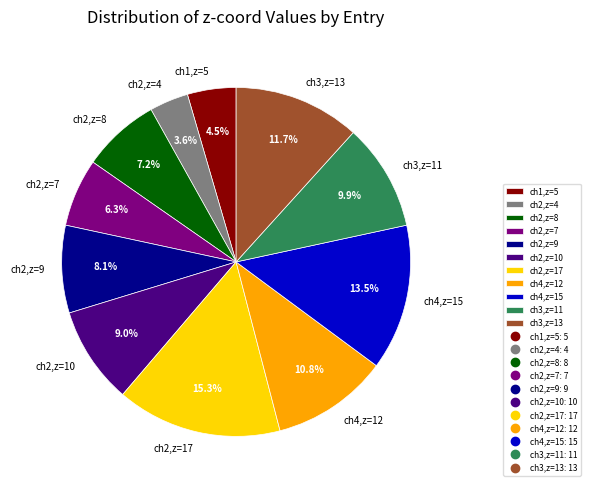

Does ch4,z=12 account for over 50% of the chart?

No